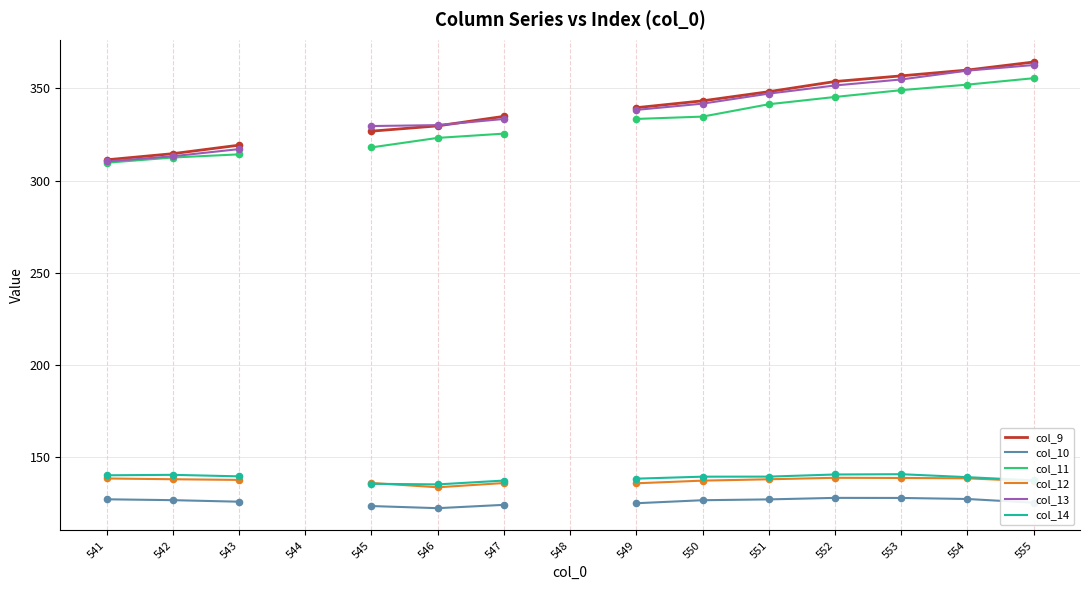

What are all the series names shown in the legend?

col_9, col_10, col_11, col_12, col_13, col_14